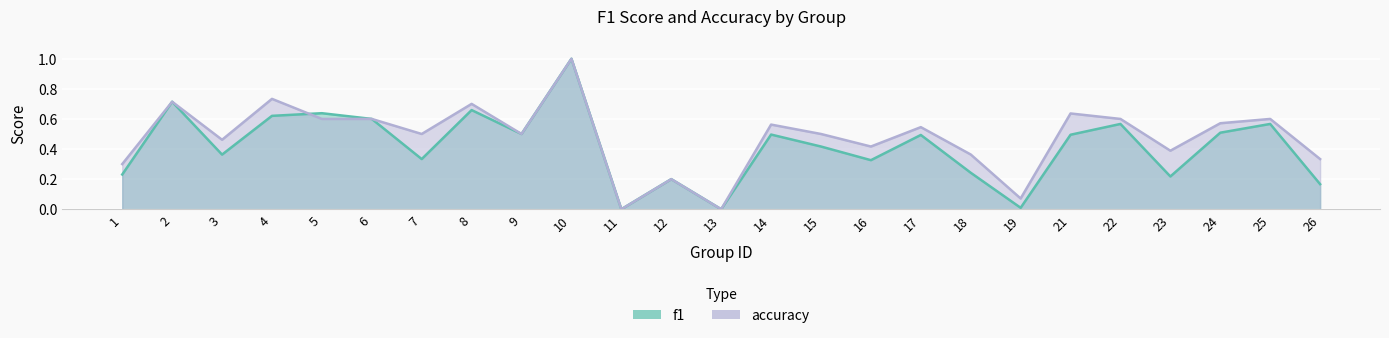

Rank the categories by accuracy value from lowest to highest.

11, 13, 19, 12, 1, 26, 18, 23, 16, 3, 7, 9, 15, 17, 14, 24, 5, 6, 22, 25, 21, 8, 2, 4, 10